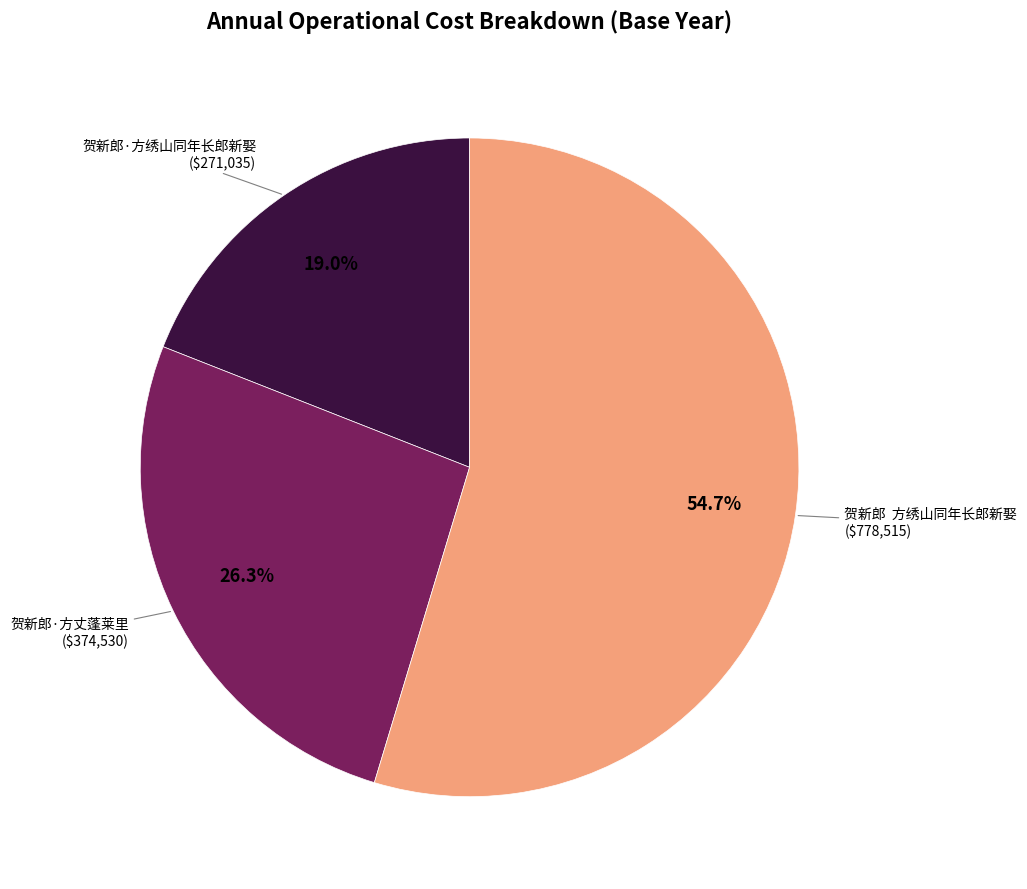

Is there any slice that represents more than half of the pie?

Yes